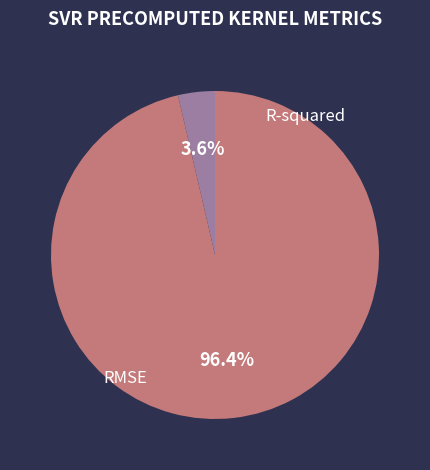

What percentage is the RMSE slice, to the nearest percent?

96%